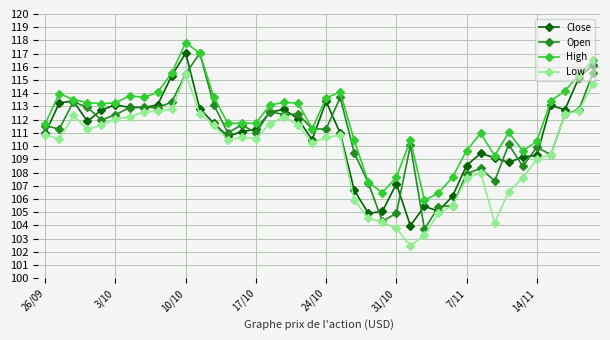

What is the lowest value of the Low series?

102.4